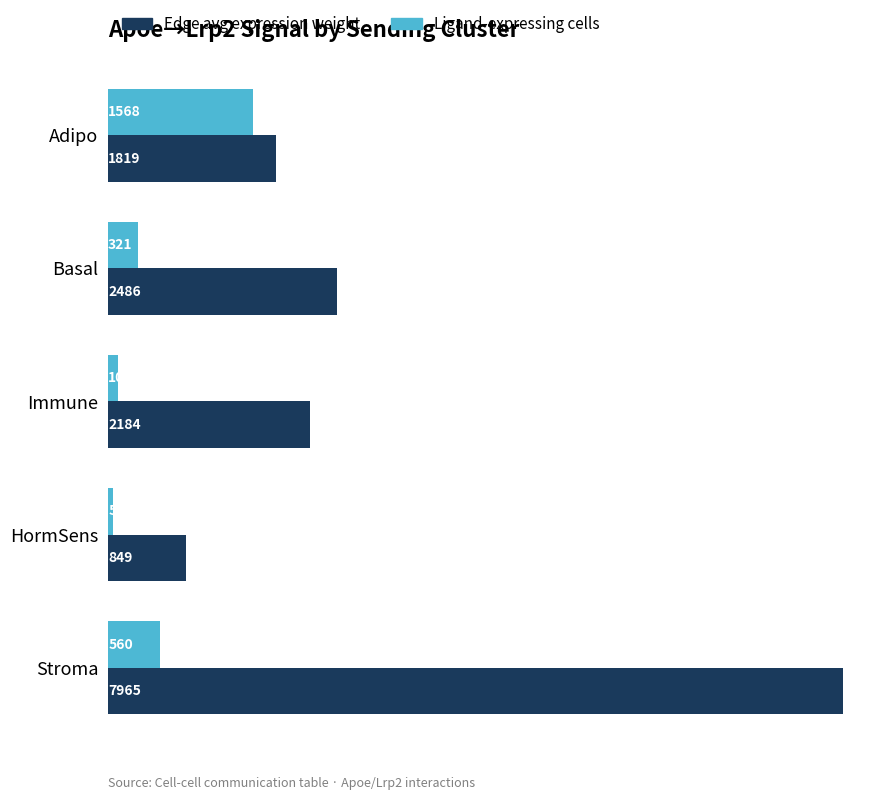

What is the average value of the Edge avg expression weight series?

3060.5